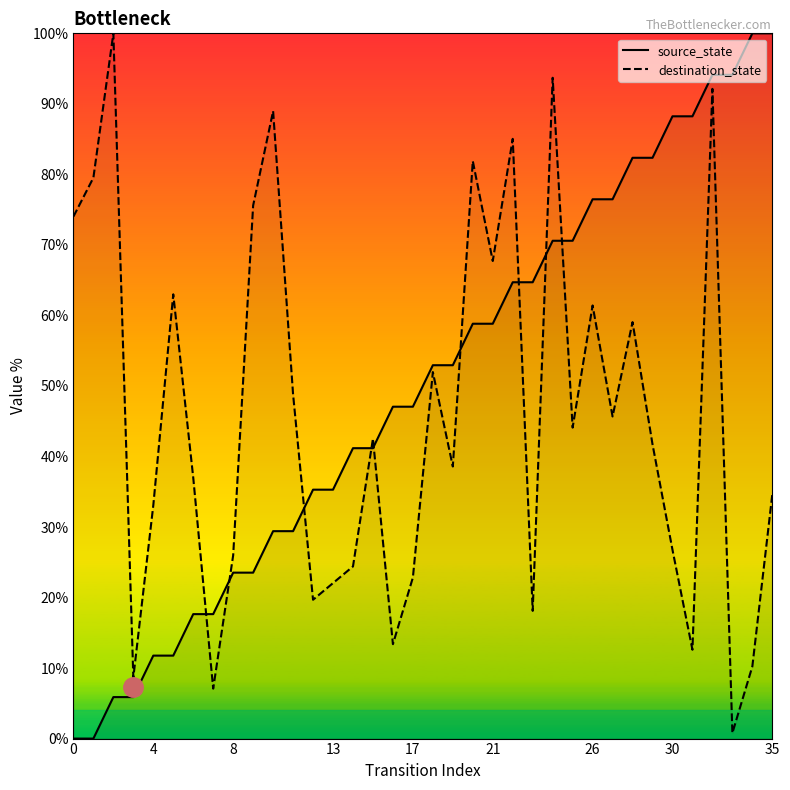

The value of destination_state at 13 is 22.0. True or false?

True